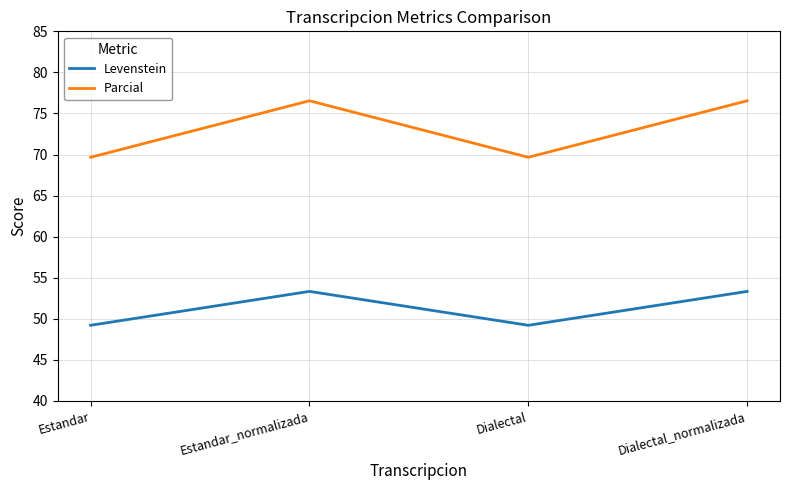

The value of Parcial at Dialectal_normalizada is 129.2. True or false?

False